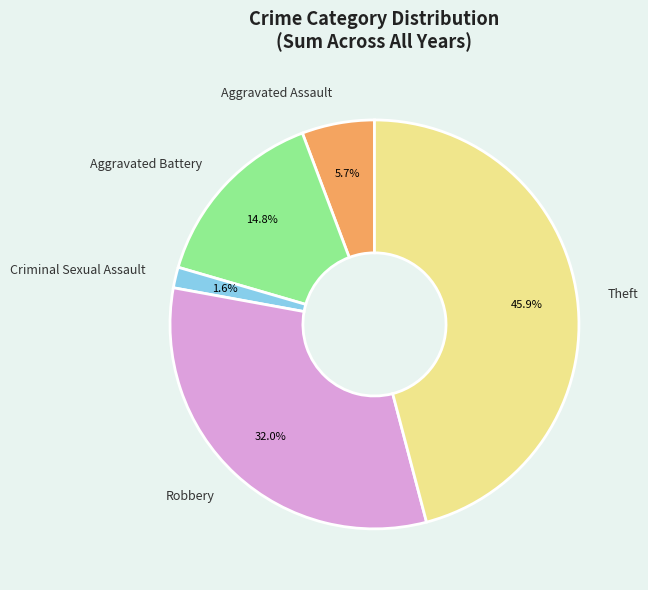

Which category has the smallest portion of the pie?

Criminal Sexual Assault